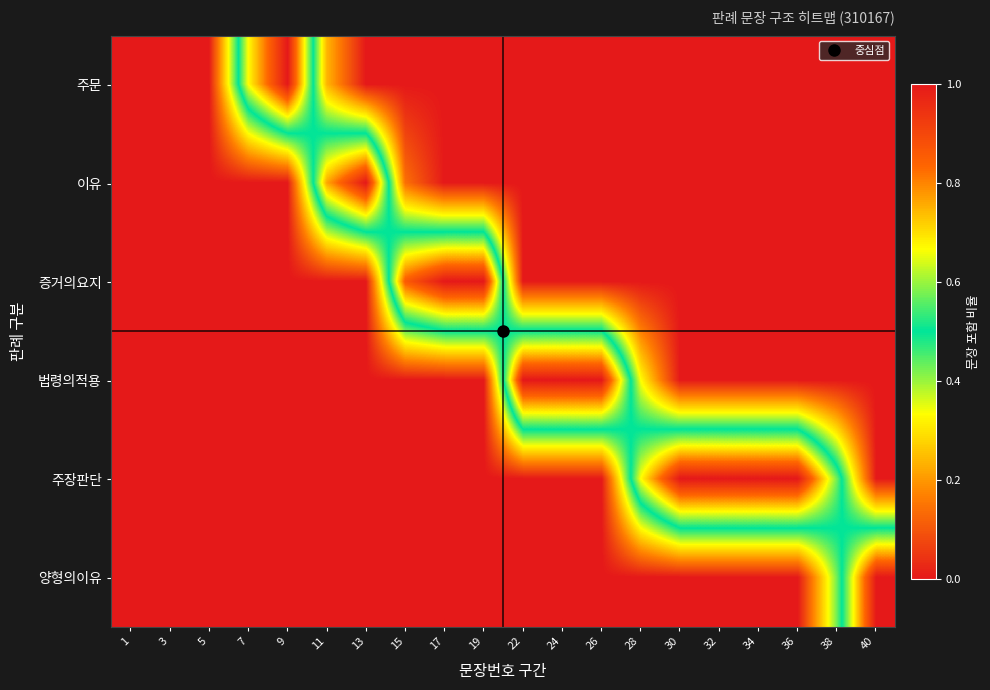

Reading left to right, transcribe all the data shown in this chart.

주문: 1=0.0	3=0.0	5=0.0	7=0.7	9=1.0	11=0.2	13=0.0	15=0.0	17=0.0	19=0.0	22=0.0	24=0.0	26=0.0	28=0.0	30=0.0	32=0.0	34=0.0	36=0.0	38=0.0	40=0.0
이유: 1=0.0	3=0.0	5=0.0	7=0.0	9=0.0	11=0.8	13=1.0	15=0.1	17=0.0	19=0.0	22=0.0	24=0.0	26=0.0	28=0.0	30=0.0	32=0.0	34=0.0	36=0.0	38=0.0	40=0.0
증거의요지: 1=0.0	3=0.0	5=0.0	7=0.0	9=0.0	11=0.0	13=0.0	15=0.9	17=1.0	19=1.0	22=0.0	24=0.0	26=0.0	28=0.0	30=0.0	32=0.0	34=0.0	36=0.0	38=0.0	40=0.0
법령의적용: 1=0.0	3=0.0	5=0.0	7=0.0	9=0.0	11=0.0	13=0.0	15=0.0	17=0.0	19=0.0	22=1.0	24=1.0	26=1.0	28=0.3	30=0.0	32=0.0	34=0.0	36=0.0	38=0.0	40=0.0
주장판단: 1=0.0	3=0.0	5=0.0	7=0.0	9=0.0	11=0.0	13=0.0	15=0.0	17=0.0	19=0.0	22=0.0	24=0.0	26=0.0	28=0.7	30=1.0	32=1.0	34=1.0	36=1.0	38=0.6	40=0.0
양형의이유: 1=0.0	3=0.0	5=0.0	7=0.0	9=0.0	11=0.0	13=0.0	15=0.0	17=0.0	19=0.0	22=0.0	24=0.0	26=0.0	28=0.0	30=0.0	32=0.0	34=0.0	36=0.0	38=0.4	40=1.0